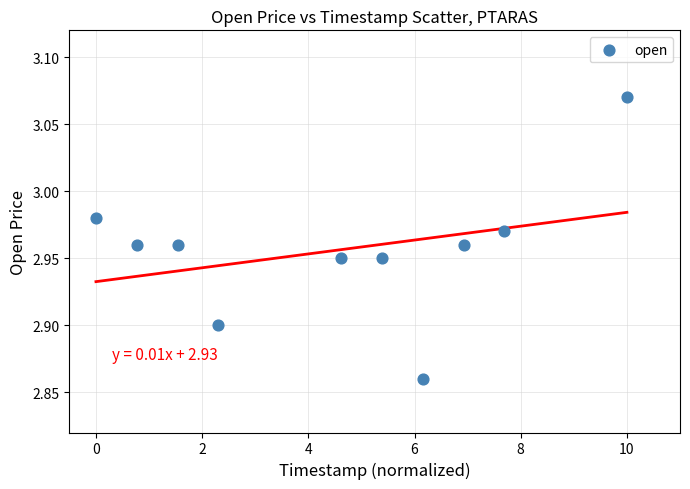

What is the range of X values (max minus min)?

10.0